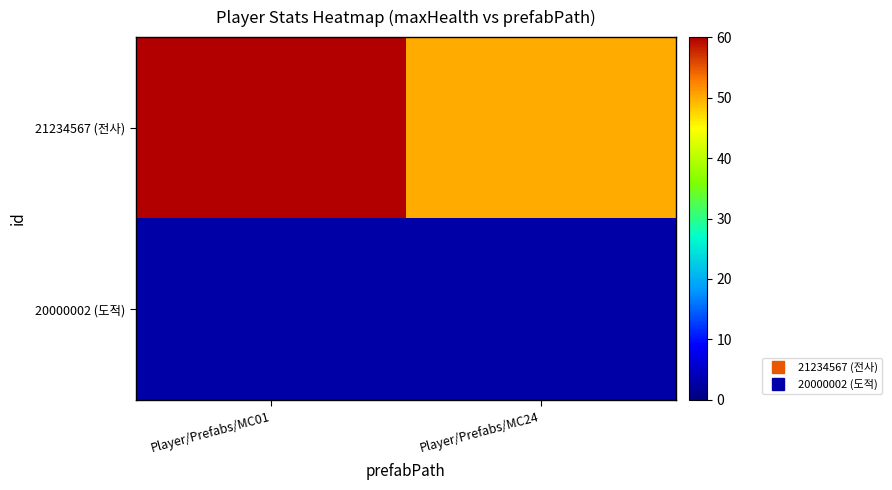

Between Player/Prefabs/MC01 and Player/Prefabs/MC24, which is larger?

Player/Prefabs/MC01